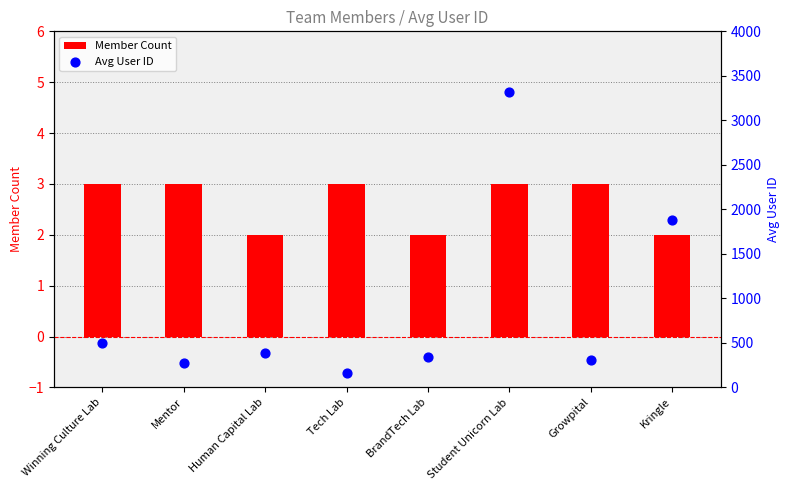

At how many categories does at least one series exceed 2828?

1